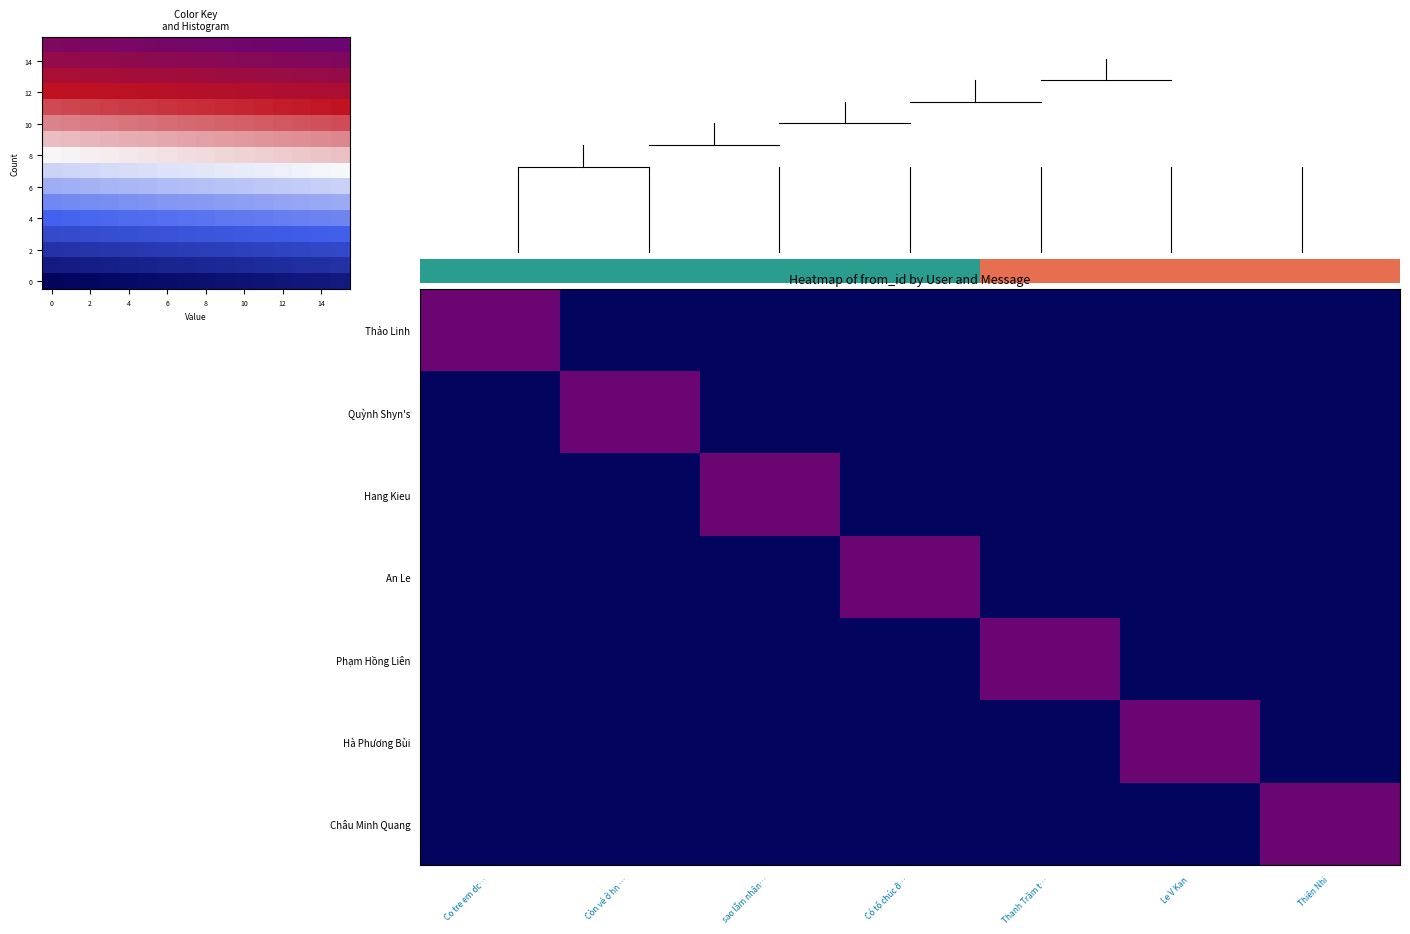

Where is Phạm Hồng Liên nearest to the value 0?

Co tre em dc…